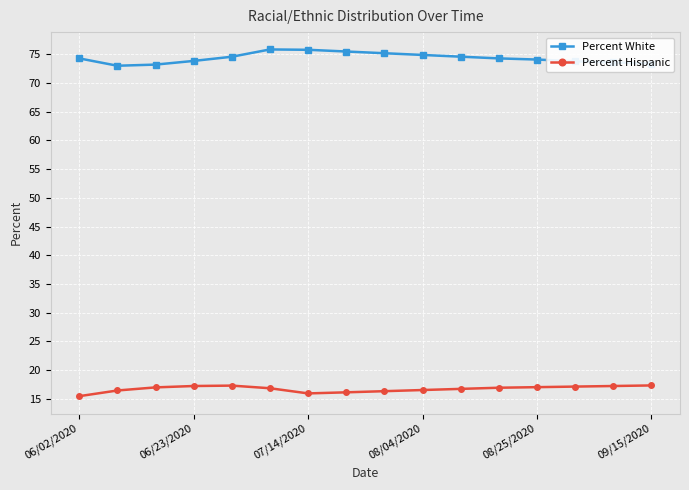

Is this an area chart (filled region under the line)?

No